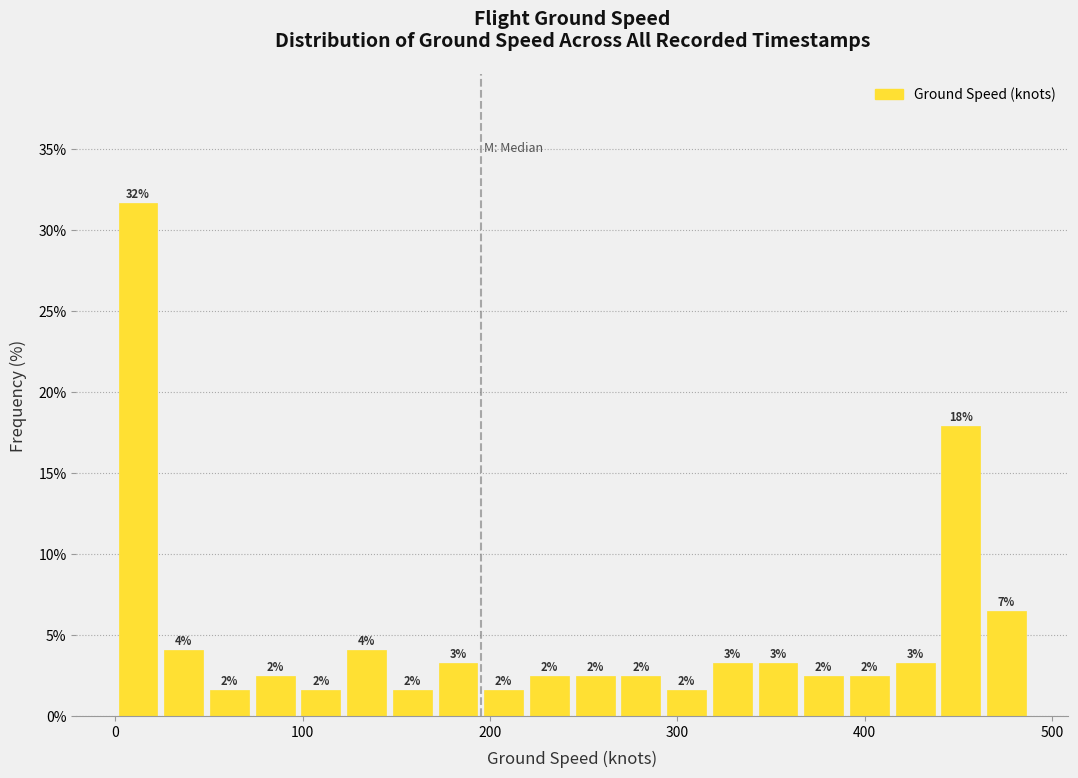

Read against the x-axis, roughly where is the centre of the tallest bar?

10